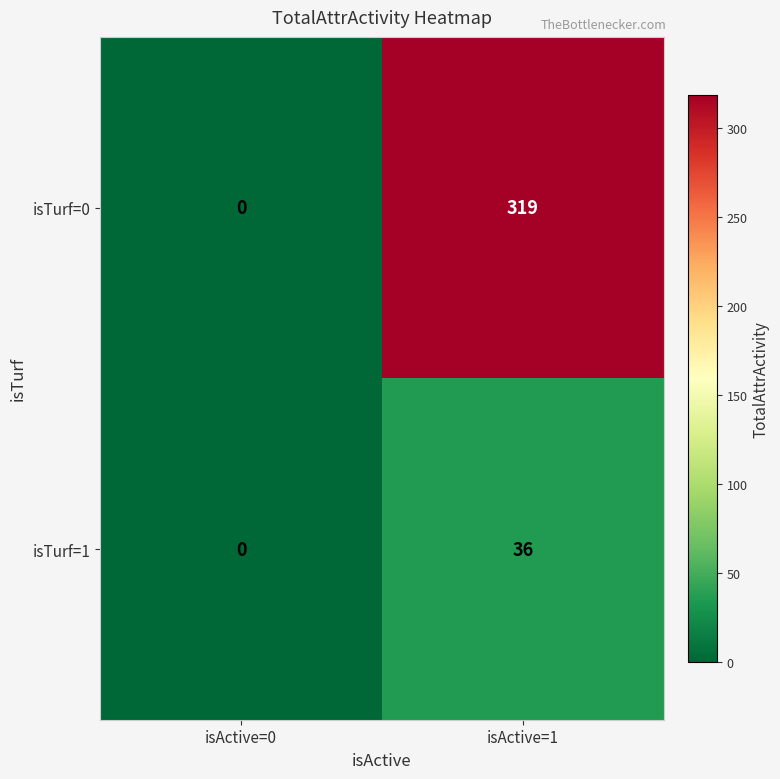

How many data points does each series have?

2